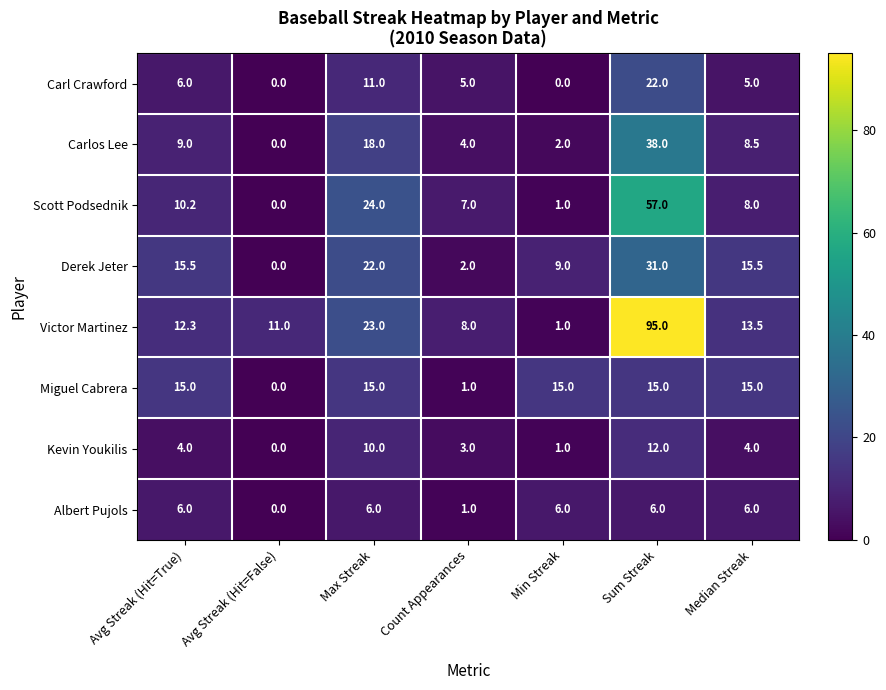

How many data points in Scott Podsednik are less than 8?

3